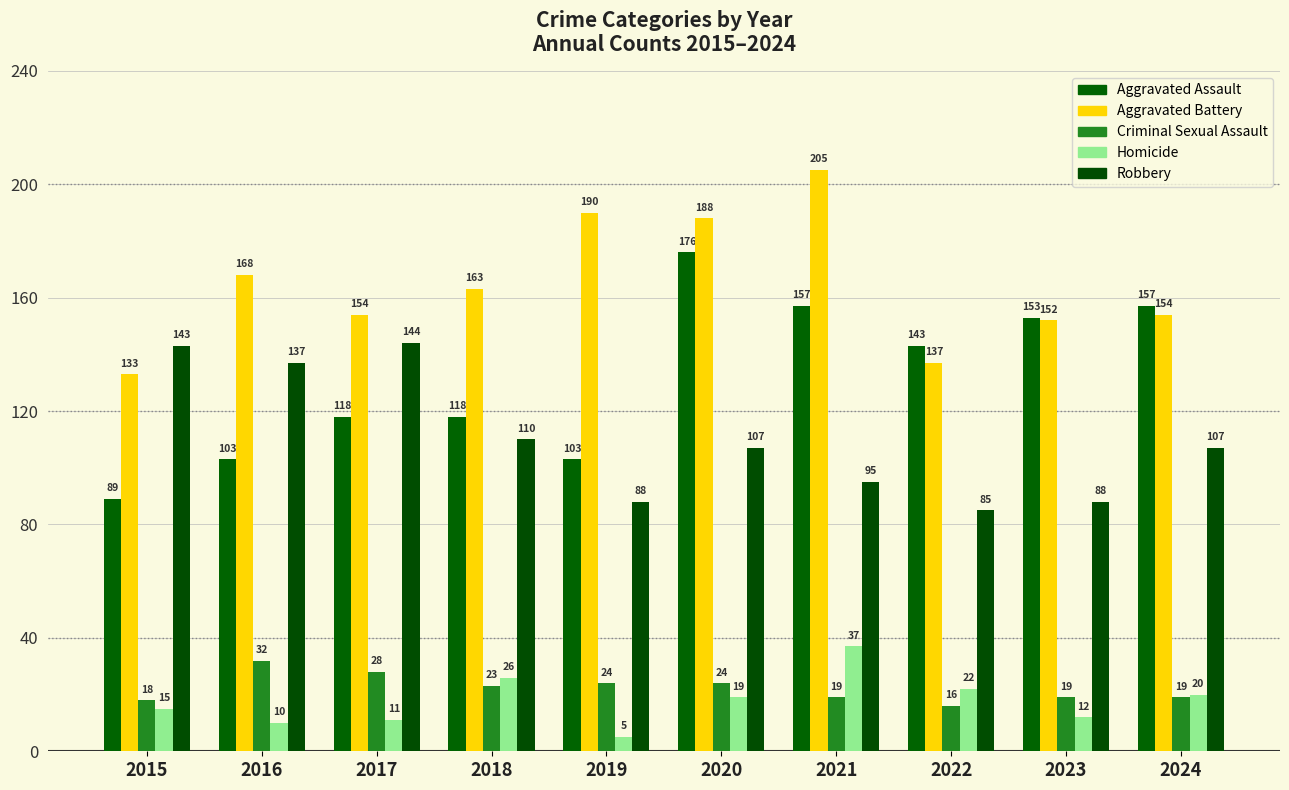

How many data points does each series have?

10